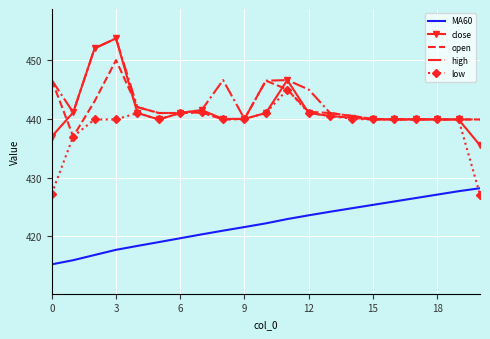

True or false: MA60 and low intersect in this chart.

True